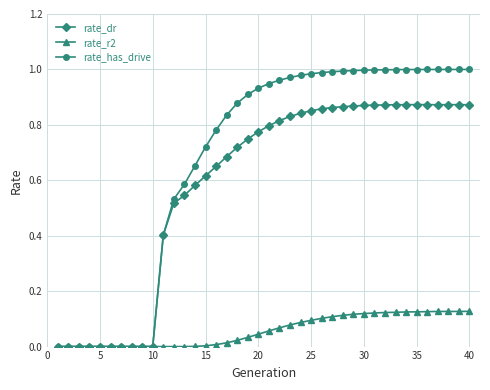

Which series has the largest total across all categories?

rate_has_drive